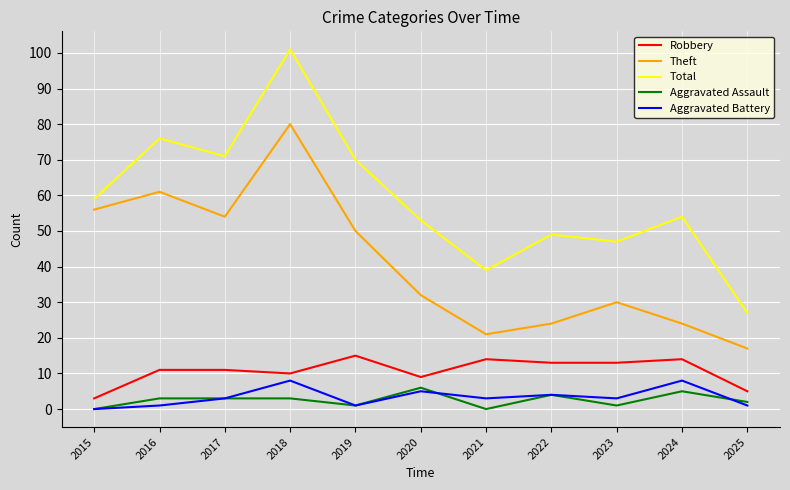

Rank the series at 2023 from highest to lowest value.

Total, Theft, Robbery, Aggravated Battery, Aggravated Assault